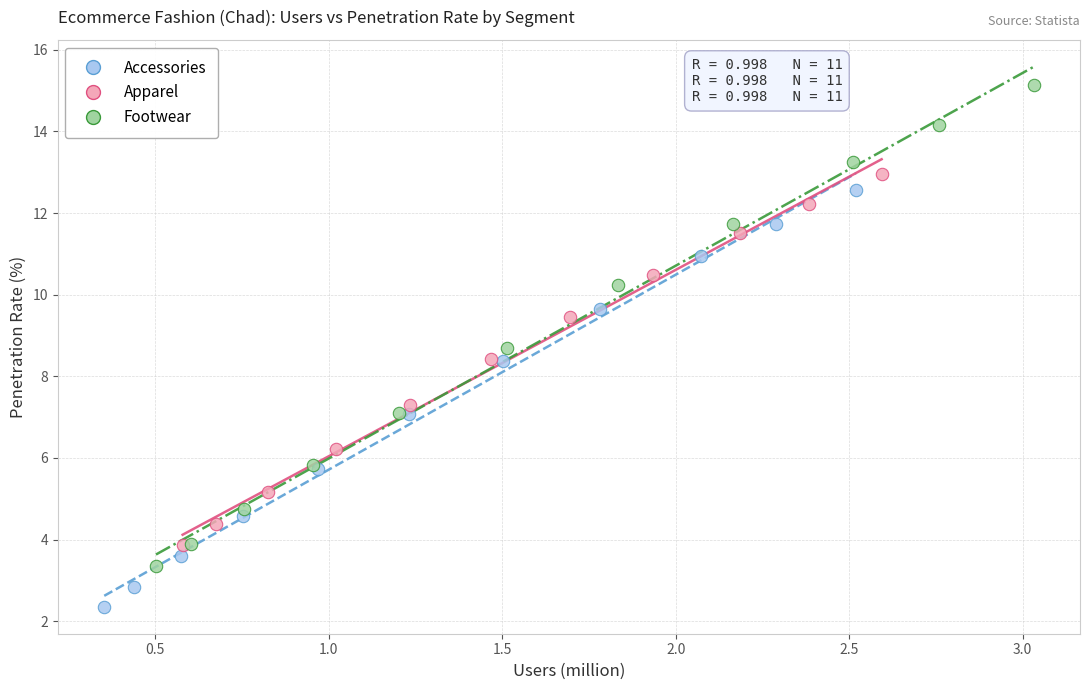

What are all the series names shown in the legend?

Accessories, Apparel, Footwear